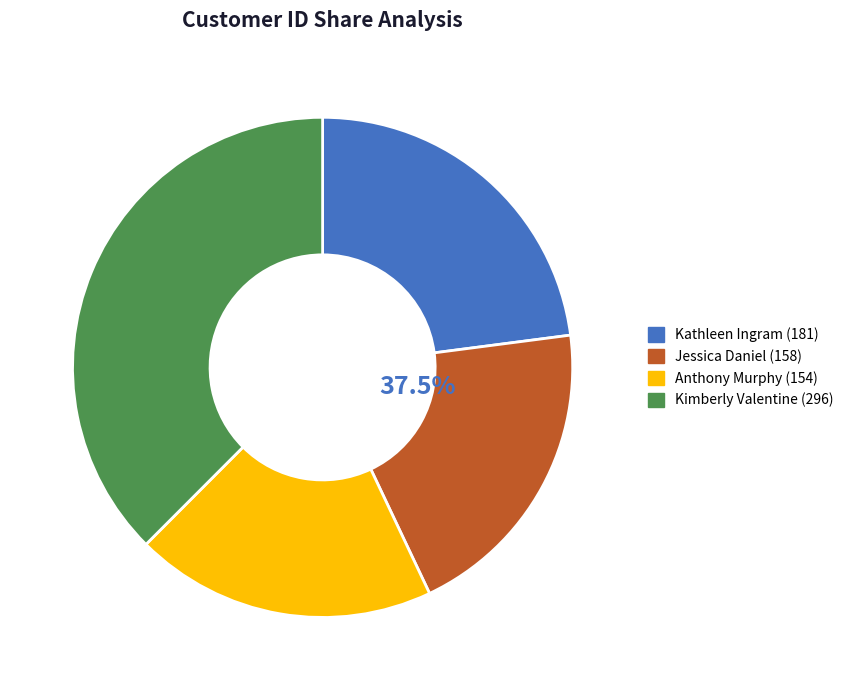

Is there a majority slice in this chart?

No